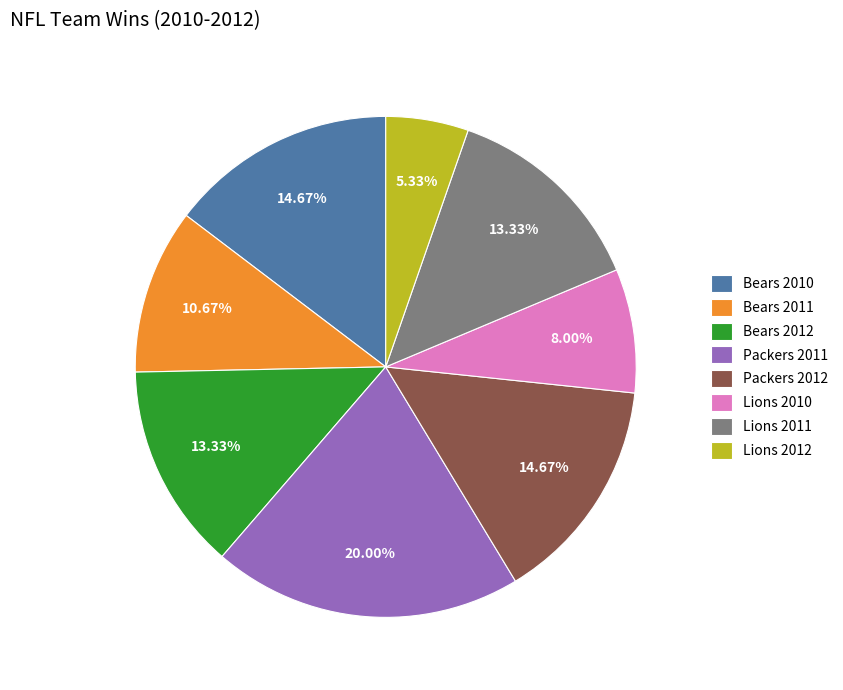

To the nearest percent, what is the difference between the largest and smallest slice percentages?

15%